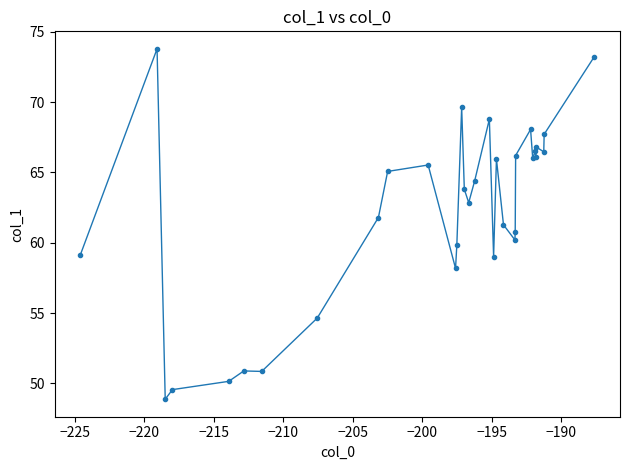

What is the smallest value displayed?

48.9